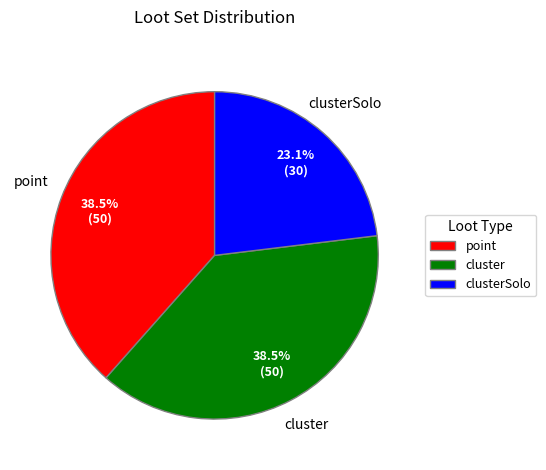

Do point and cluster together represent more than half of the pie?

Yes